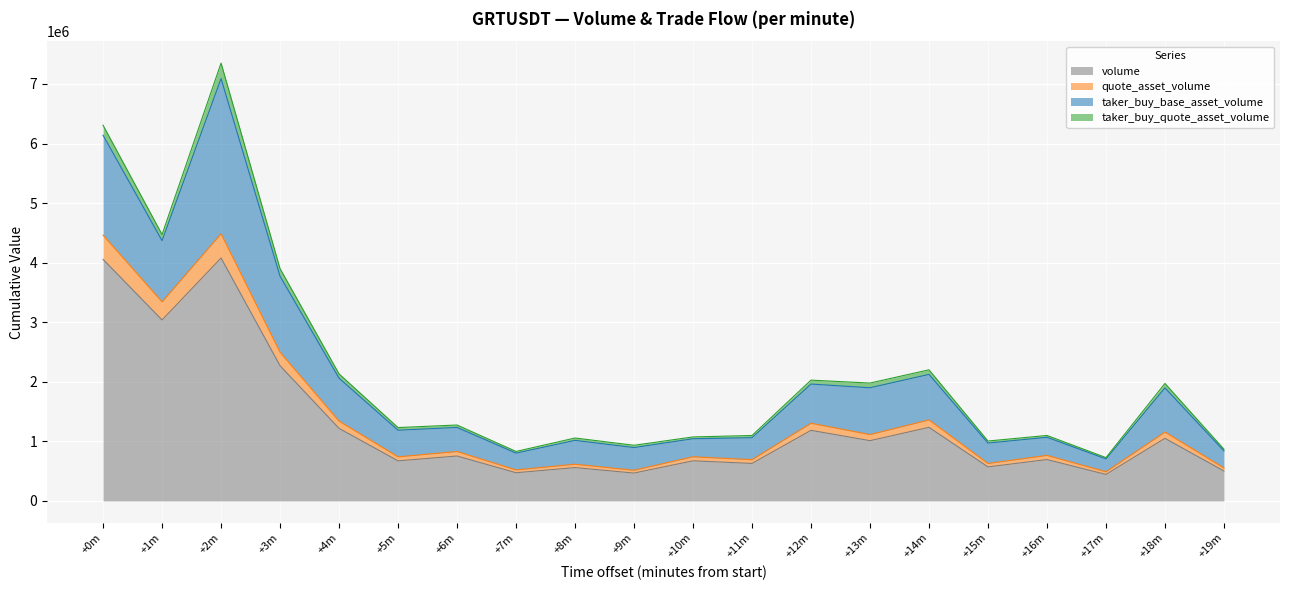

At which category is the sum across all series the highest?

+2m